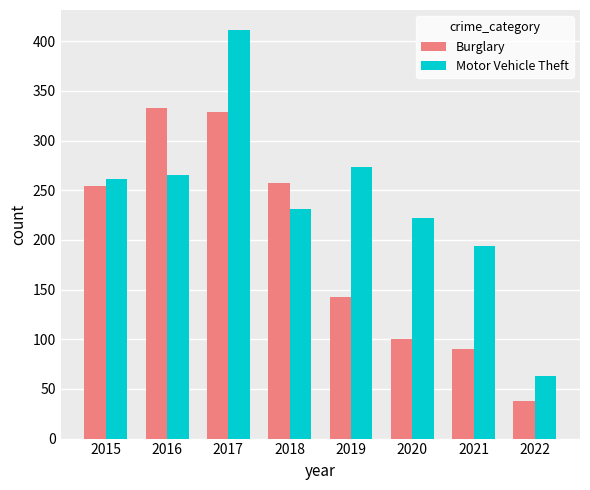

Rank the series by their average value, from highest to lowest.

Motor Vehicle Theft, Burglary